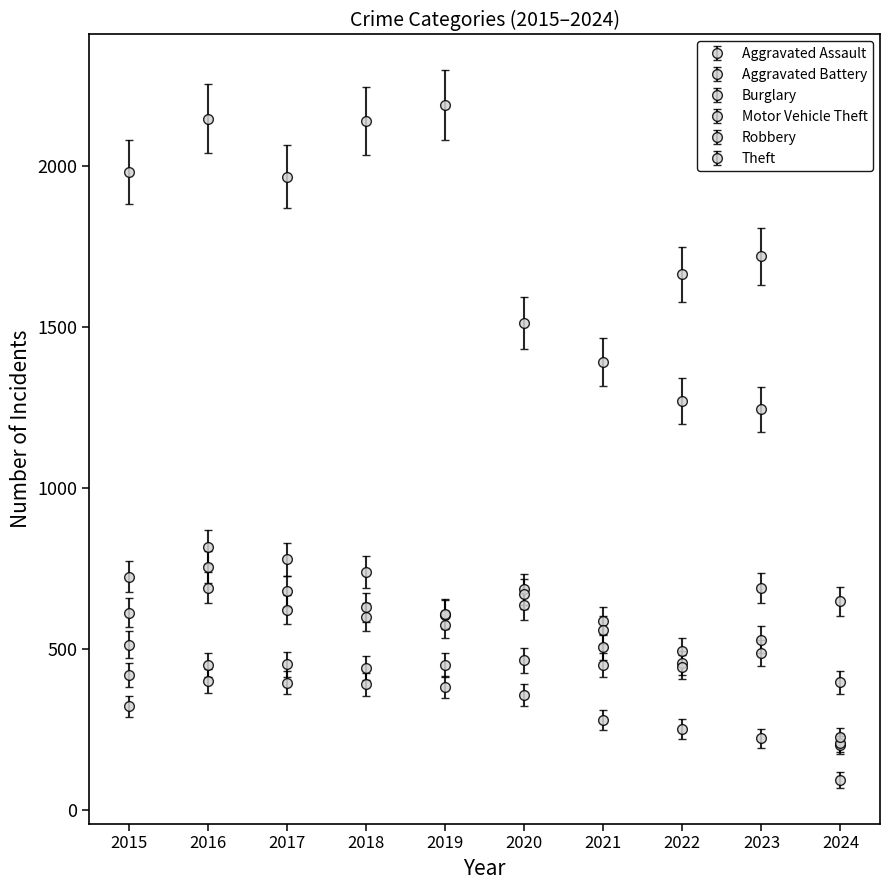

Count the number of categories in the chart.

10